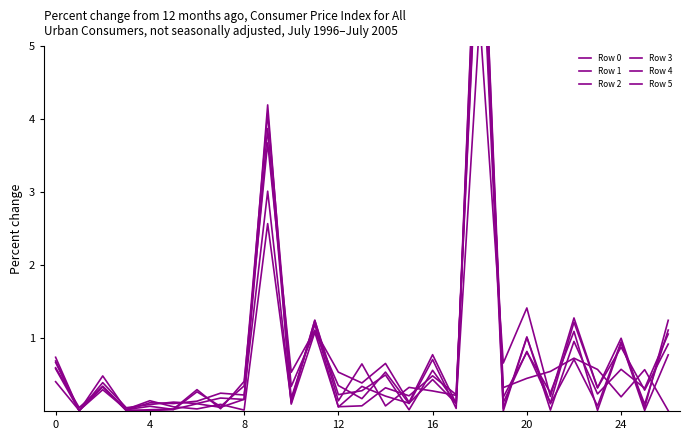

Between which two adjacent categories do Row 4 and Row 1 first intersect?

8 and 12